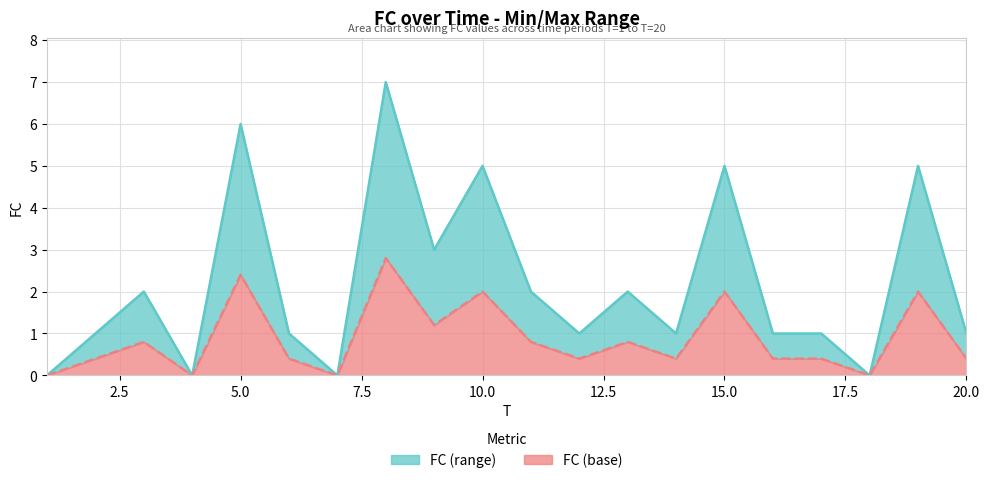

Rank the categories by value from lowest to highest.

1, 4, 7, 18, 2, 6, 12, 14, 16, 17, 20, 3, 11, 13, 9, 10, 15, 19, 5, 8